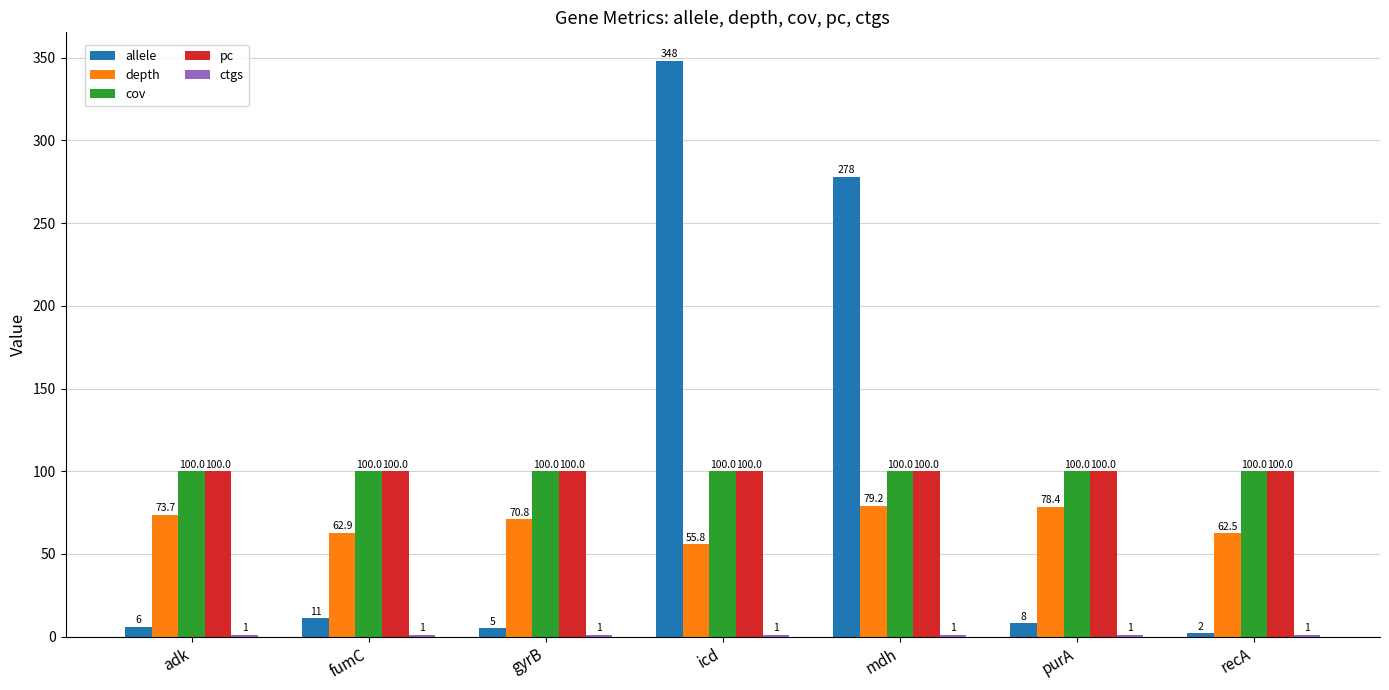

True or false: cov has a value of 39.6 at icd.

False